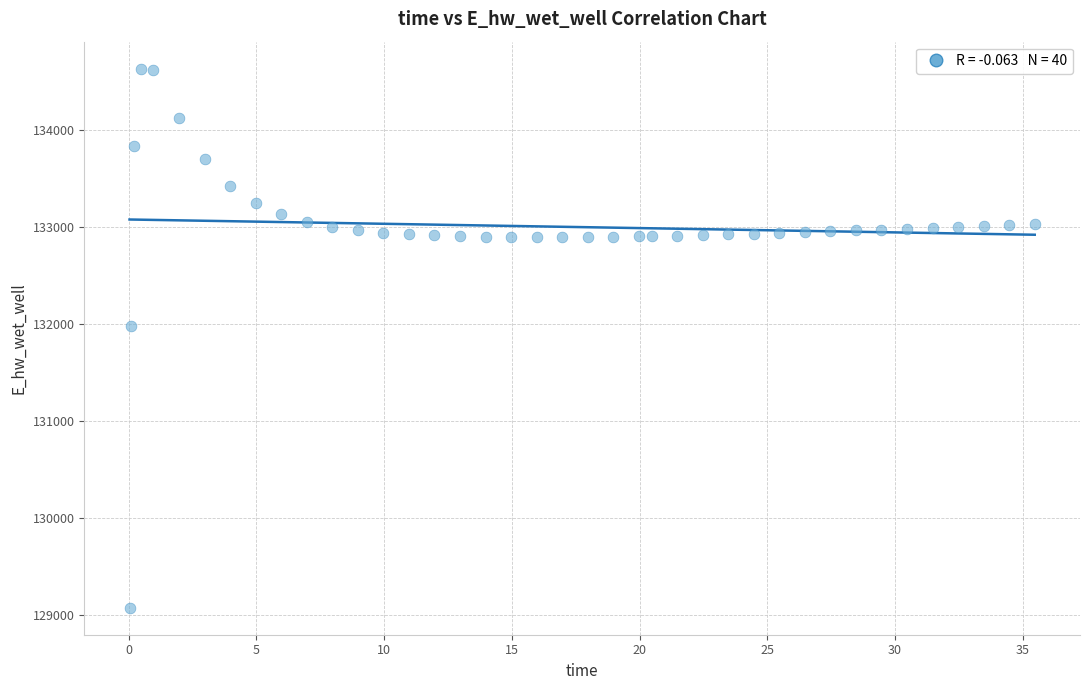

What is the range of X values (max minus min)?

35.4